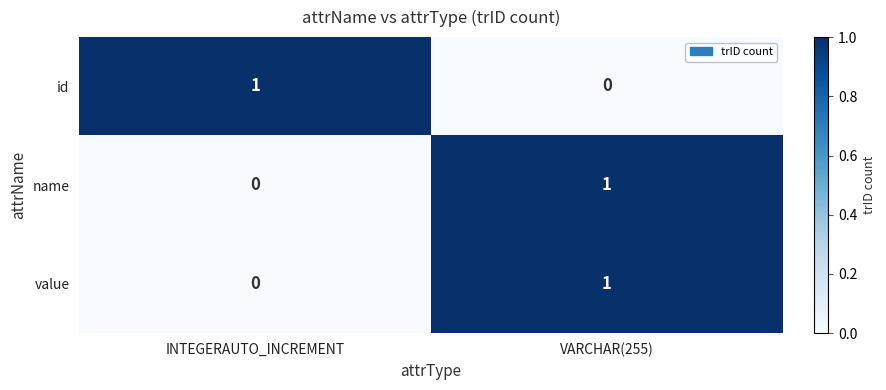

Is it true that value equals 1 at VARCHAR(255)?

True